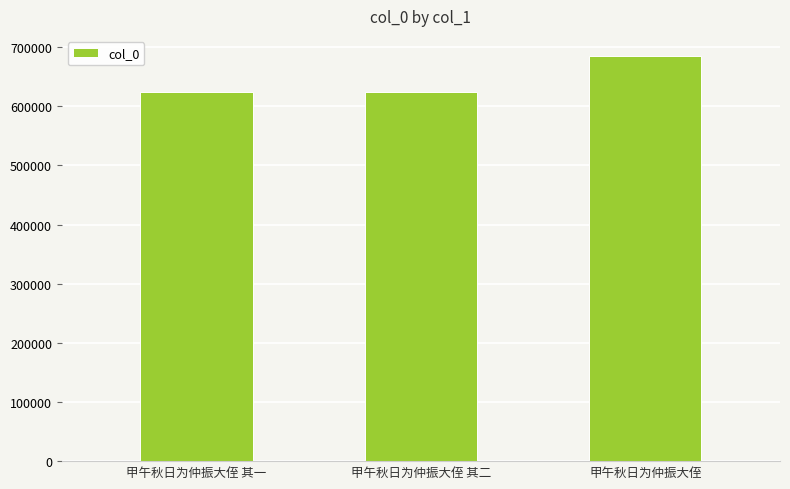

What is the average value?

643807